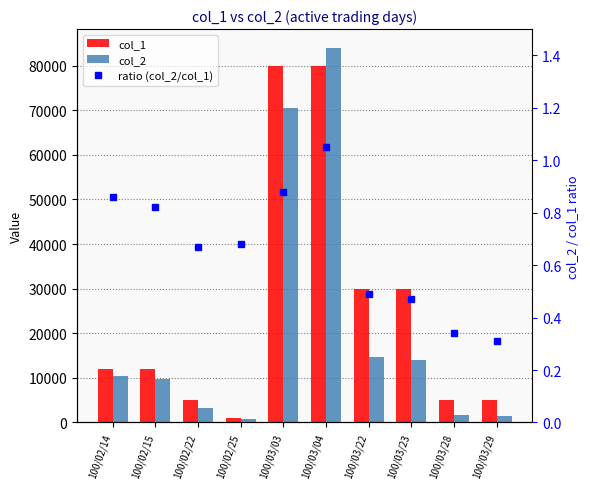

Does the chart contain any negative values?

No